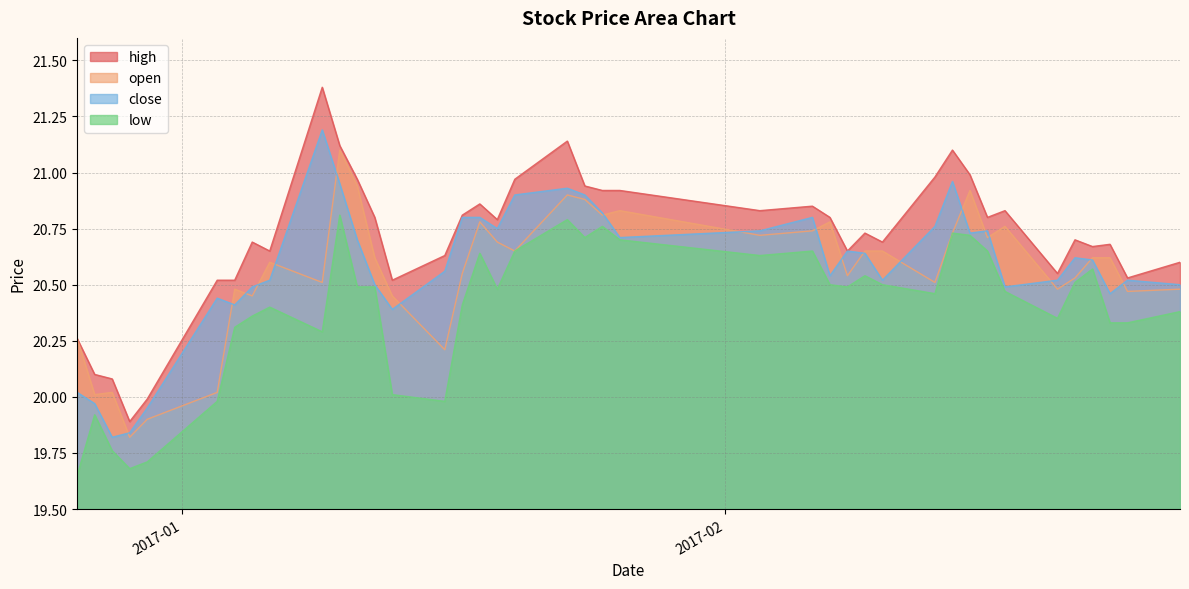

True or false: close and low cross at least once.

False